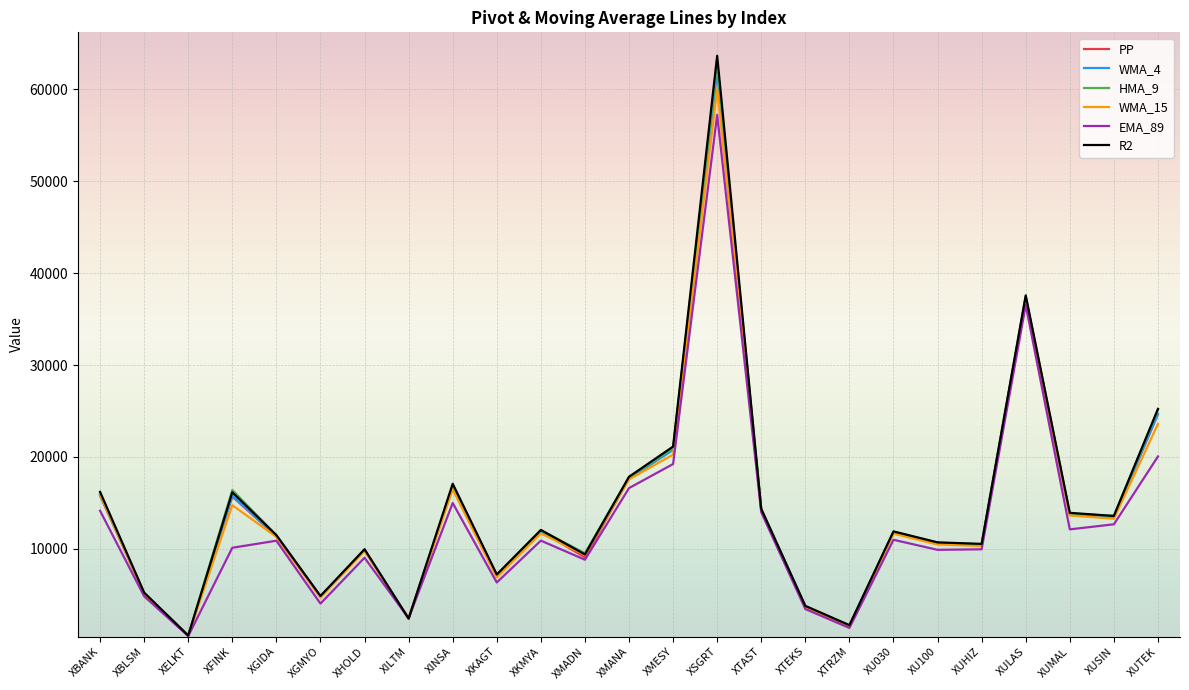

What is the maximum value shown in the chart?

63622.3